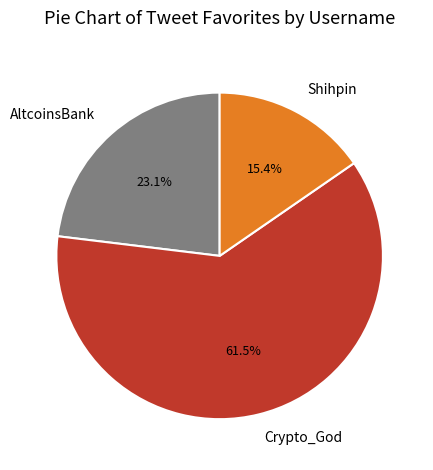

Which category has the smallest portion of the pie?

Shihpin